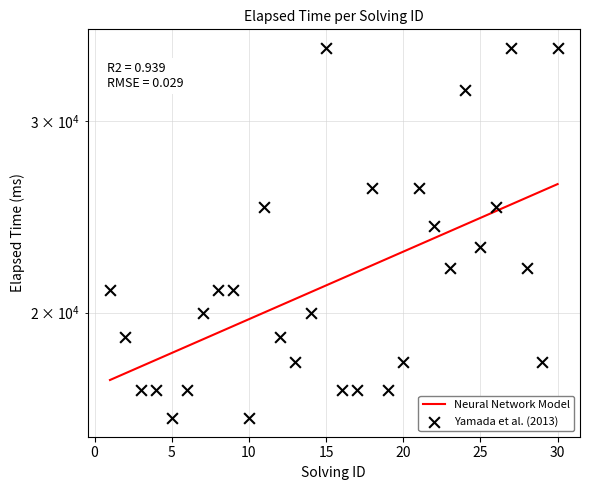

Which has a higher value, 11 or 20?

11